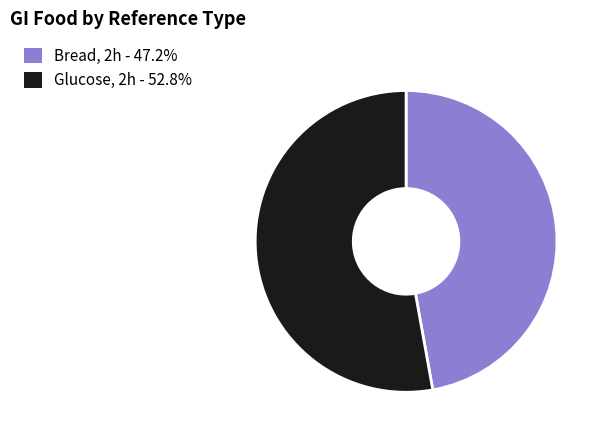

Is Bread, 2h the majority of the pie?

No